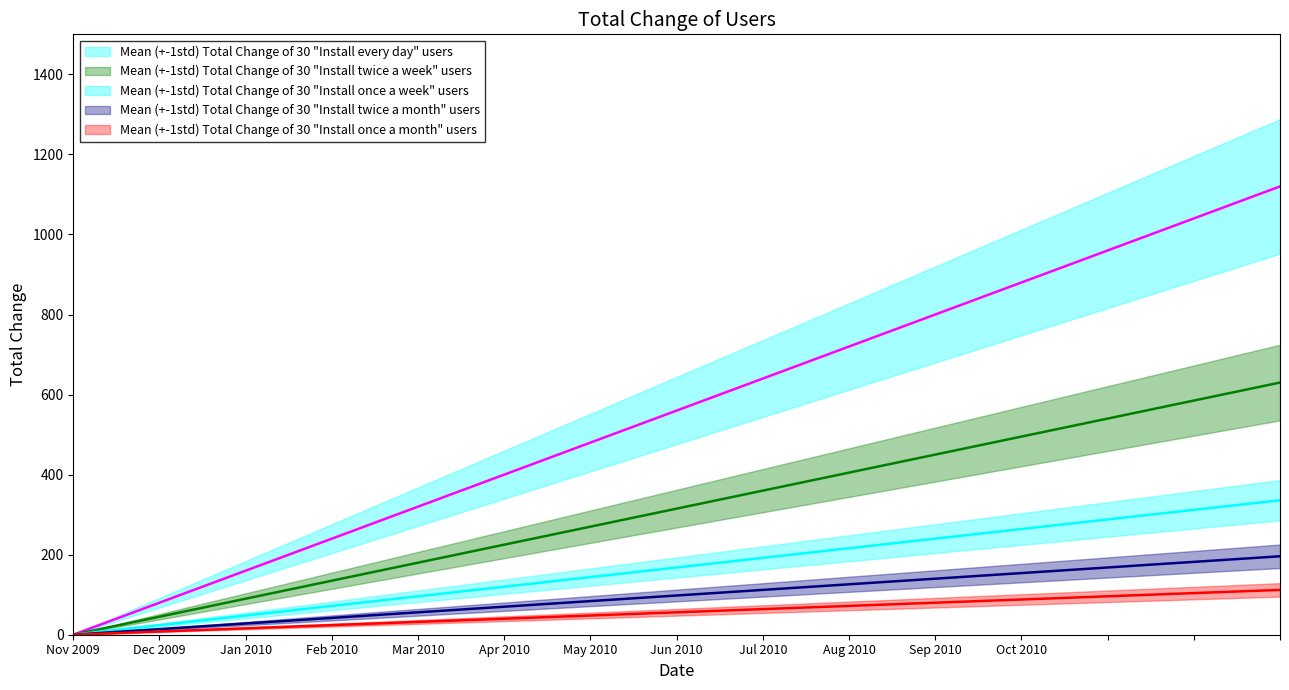

True or false: Mean (+-1std) Total Change of 30 "Install once a month" users has a value of 24 at Feb 2010.

True